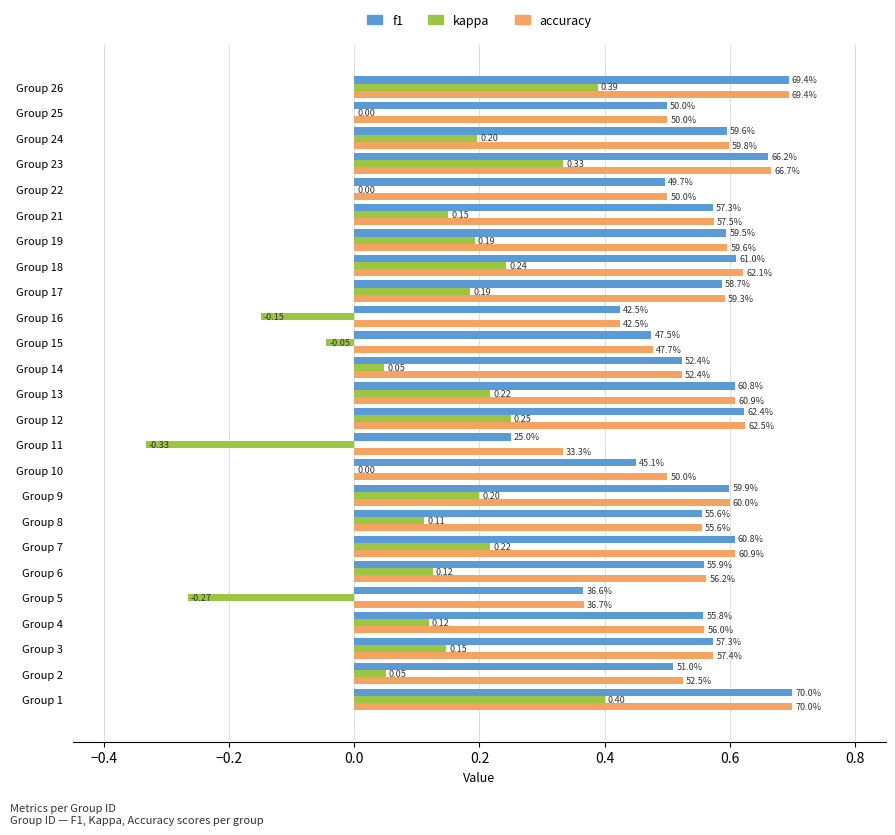

Which series has the largest range (max minus min)?

kappa